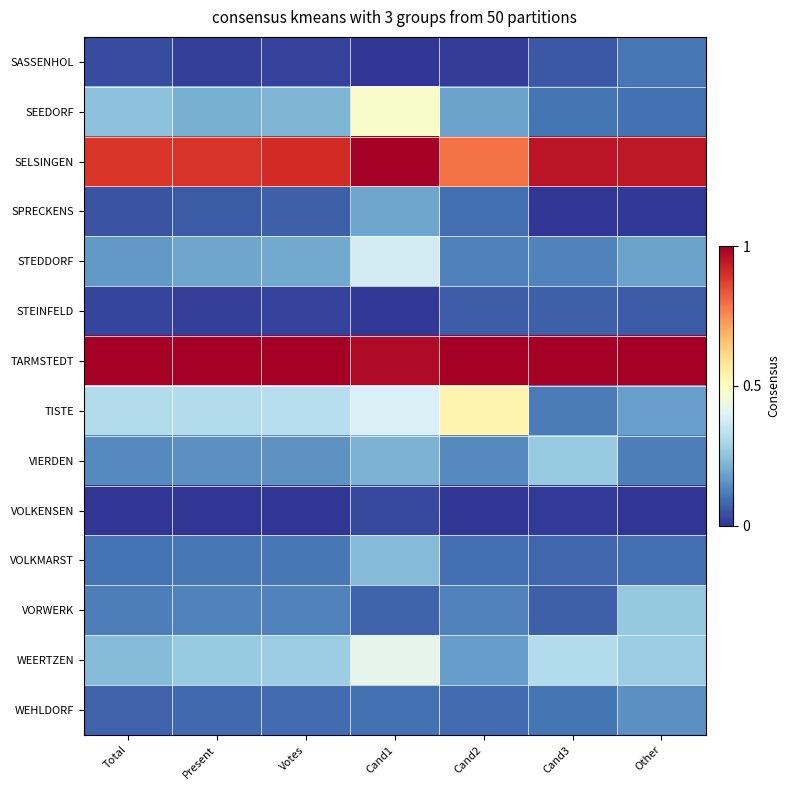

Which has a higher value, Cand2 or Other?

Other